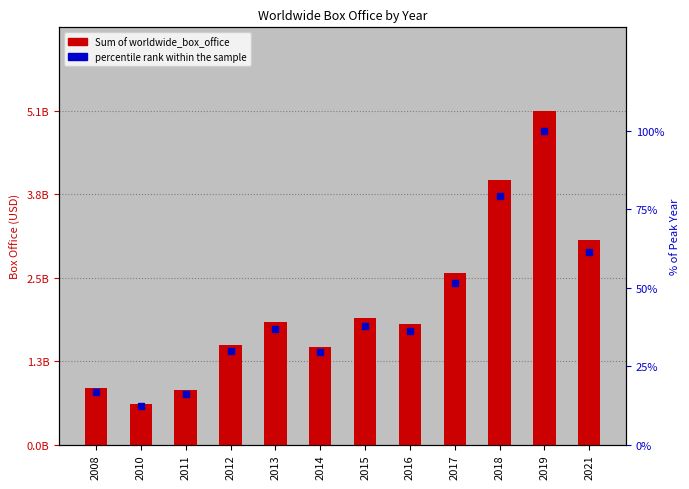

Where does the percentile rank within the sample series first go above 36?

2013